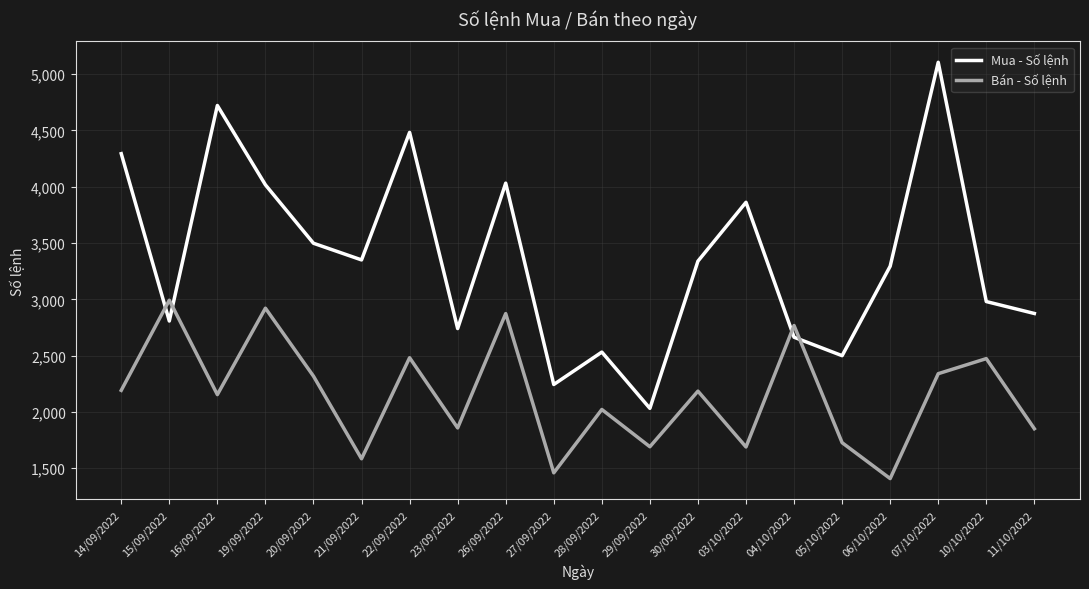

What is the minimum value for Mua - Số lệnh?

2031